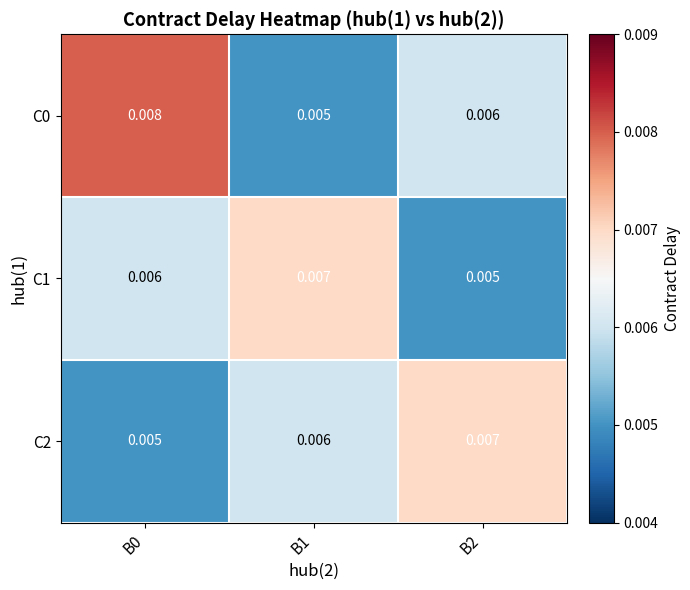

Count the number of data series in this chart.

3